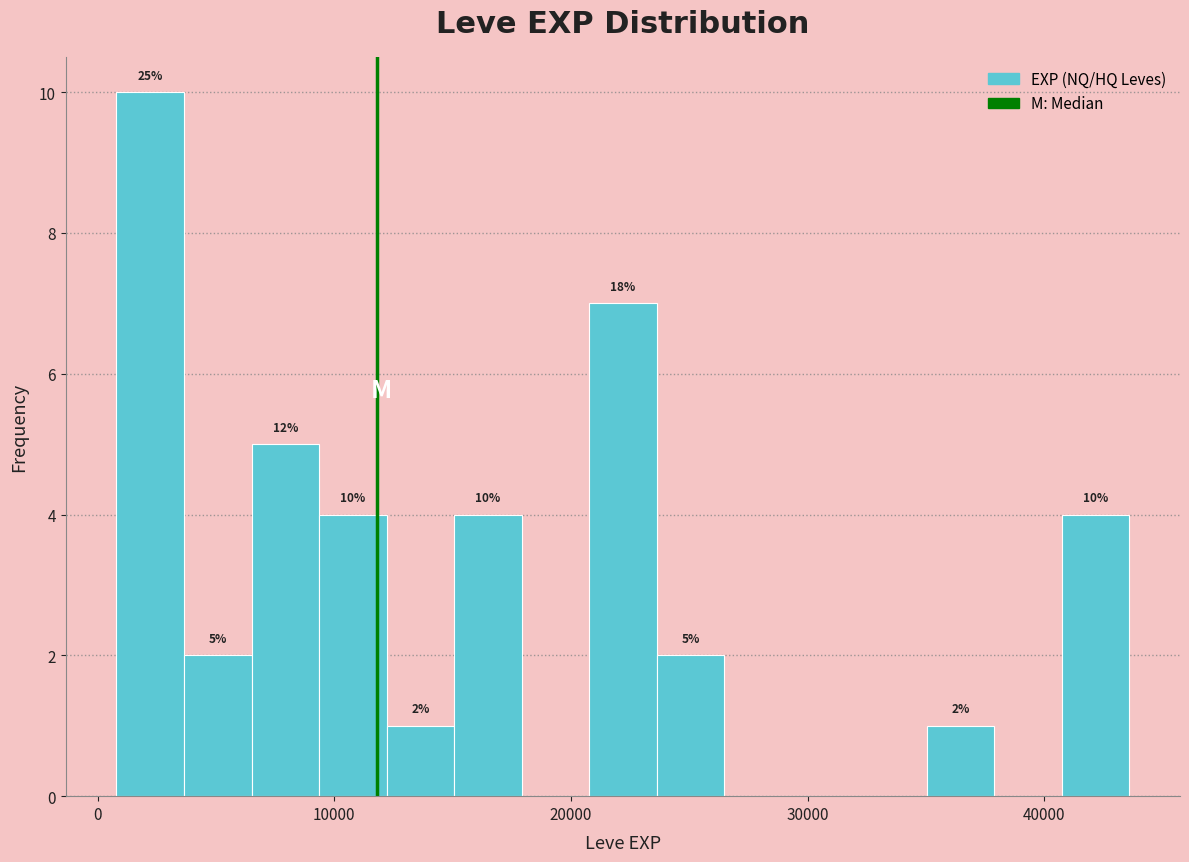

Around what value on the x-axis is the tallest bar? Give the approximate position of its centre, as read against the axis.

2000